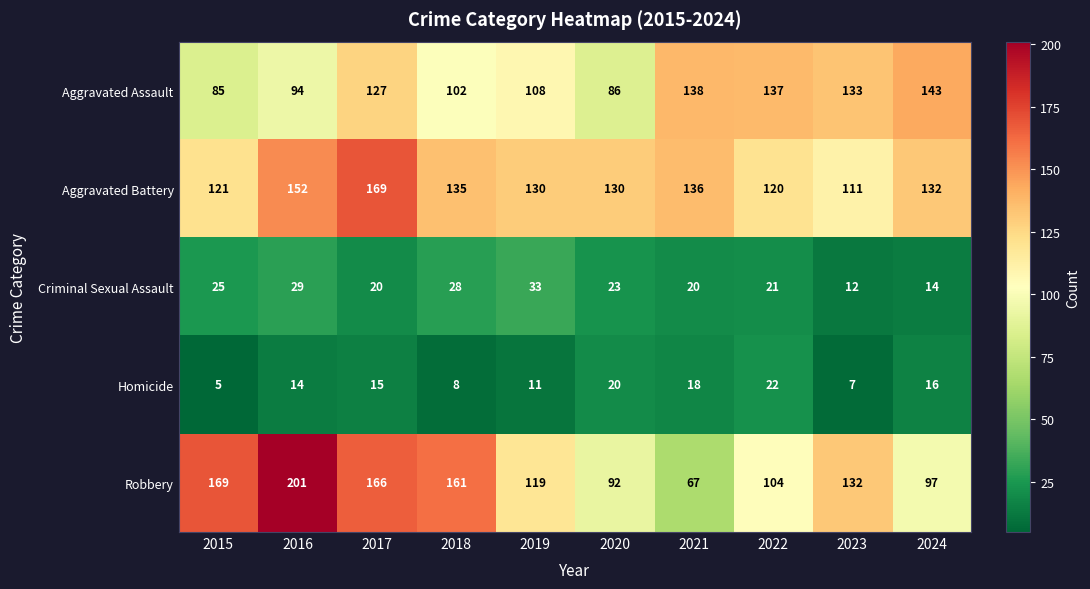

What is the sum of the Aggravated Assault values at 2020 and 2024?

229